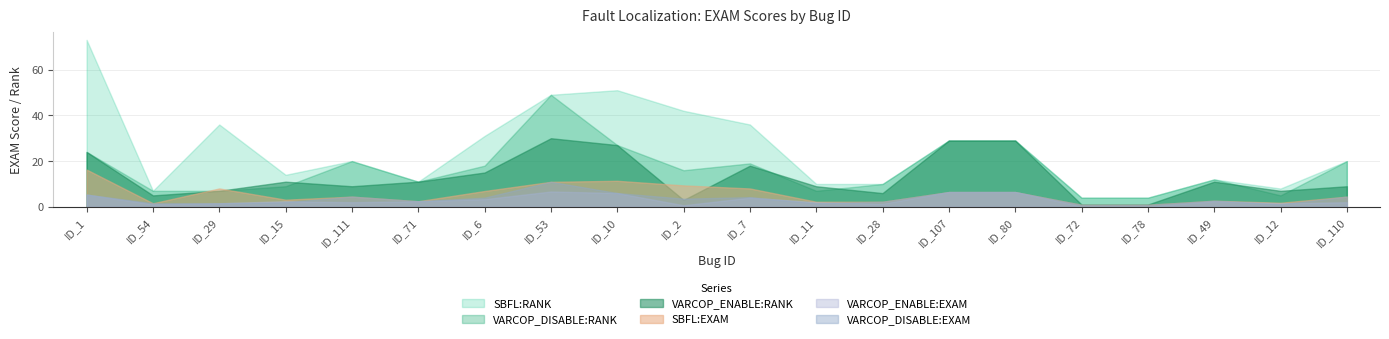

Reading left to right, extract all data points from this chart.

VARCOP_ENABLE:RANK: ID_1=24.0	ID_54=5.0	ID_29=7.0	ID_15=11.0	ID_111=9.0	ID_71=11.0	ID_6=15.0	ID_53=30.0	ID_10=27.0	ID_2=3.0	ID_7=18.0	ID_11=9.0	ID_28=6.0	ID_107=29.0	ID_80=29.0	ID_72=1.0	ID_78=1.0	ID_49=11.0	ID_12=7.0	ID_110=9.0
VARCOP_ENABLE:EXAM: ID_1=5.4	ID_54=1.1	ID_29=1.6	ID_15=2.5	ID_111=2.0	ID_71=2.5	ID_6=3.3	ID_53=6.7	ID_10=6.0	ID_2=0.7	ID_7=4.0	ID_11=2.0	ID_28=1.3	ID_107=6.5	ID_80=6.5	ID_72=0.2	ID_78=0.2	ID_49=2.5	ID_12=1.6	ID_110=2.0
VARCOP_DISABLE:RANK: ID_1=24.0	ID_54=7.0	ID_29=7.0	ID_15=9.0	ID_111=20.0	ID_71=11.0	ID_6=18.0	ID_53=49.0	ID_10=27.0	ID_2=16.0	ID_7=19.0	ID_11=7.0	ID_28=10.0	ID_107=29.0	ID_80=29.0	ID_72=4.0	ID_78=4.0	ID_49=12.0	ID_12=5.0	ID_110=20.0
VARCOP_DISABLE:EXAM: ID_1=5.4	ID_54=1.6	ID_29=1.6	ID_15=2.0	ID_111=4.5	ID_71=2.5	ID_6=4.0	ID_53=10.9	ID_10=6.0	ID_2=3.6	ID_7=4.2	ID_11=1.6	ID_28=2.2	ID_107=6.5	ID_80=6.5	ID_72=0.9	ID_78=0.9	ID_49=2.7	ID_12=1.1	ID_110=4.5
SBFL:RANK: ID_1=73.0	ID_54=7.0	ID_29=36.0	ID_15=14.0	ID_111=20.0	ID_71=11.0	ID_6=31.0	ID_53=49.0	ID_10=51.0	ID_2=42.0	ID_7=36.0	ID_11=10.0	ID_28=10.0	ID_107=29.0	ID_80=29.0	ID_72=4.0	ID_78=4.0	ID_49=12.0	ID_12=8.0	ID_110=20.0
SBFL:EXAM: ID_1=16.3	ID_54=1.6	ID_29=8.0	ID_15=3.1	ID_111=4.5	ID_71=2.5	ID_6=6.9	ID_53=10.9	ID_10=11.4	ID_2=9.4	ID_7=8.0	ID_11=2.2	ID_28=2.2	ID_107=6.5	ID_80=6.5	ID_72=0.9	ID_78=0.9	ID_49=2.7	ID_12=1.8	ID_110=4.5